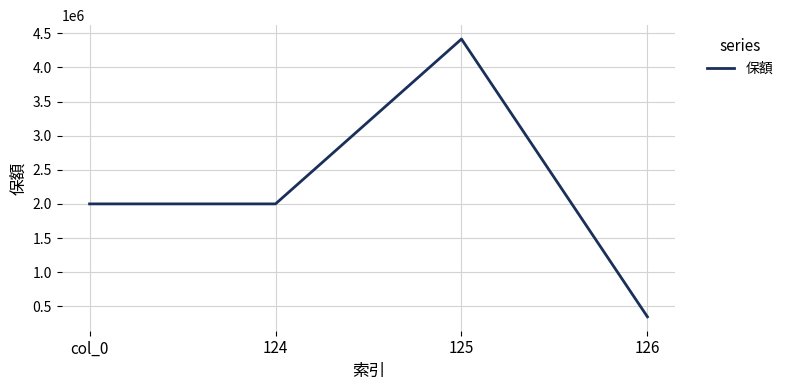

Approximately how many times larger is the value at 124 compared to col_0?

1.0